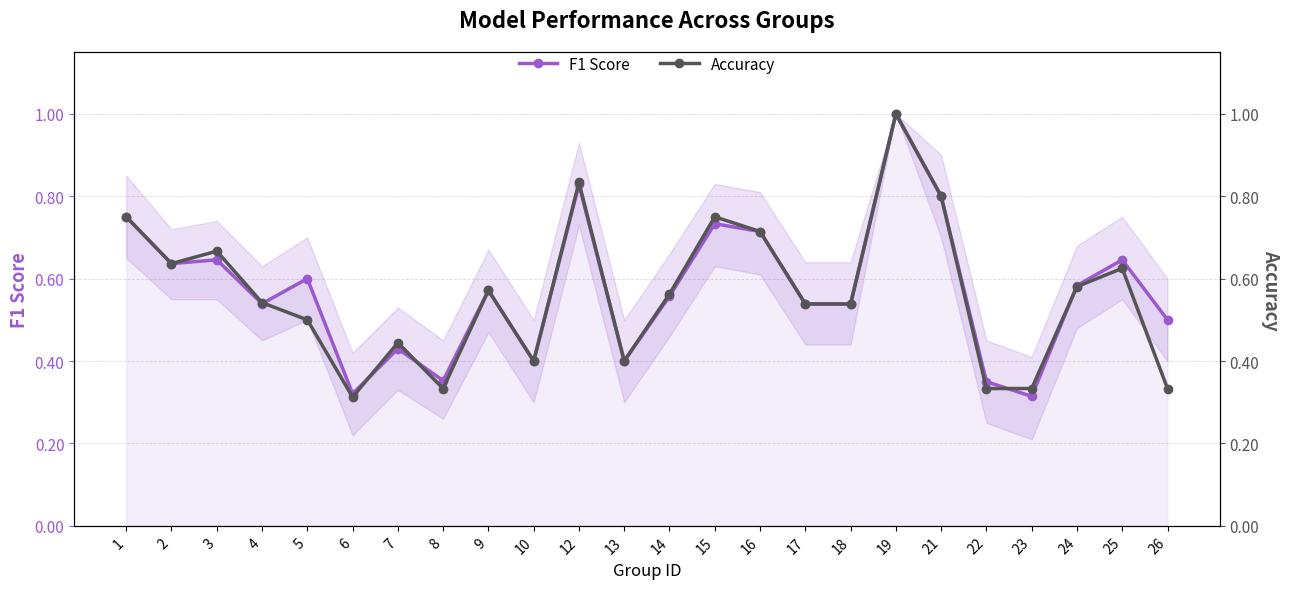

How many lines are shown in the chart?

2